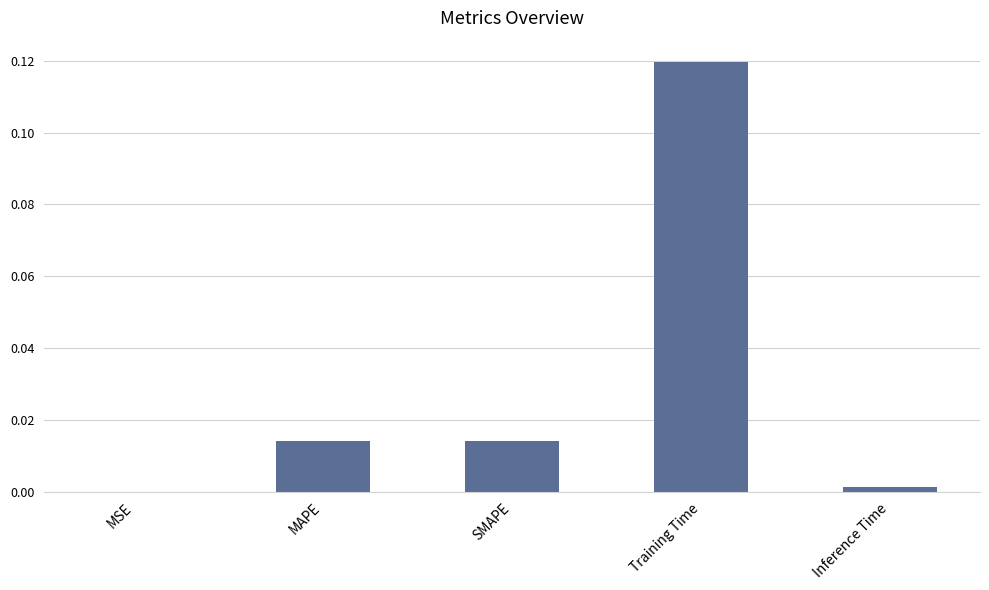

The chart shows a value of 0.0 at MSE. True or false?

True